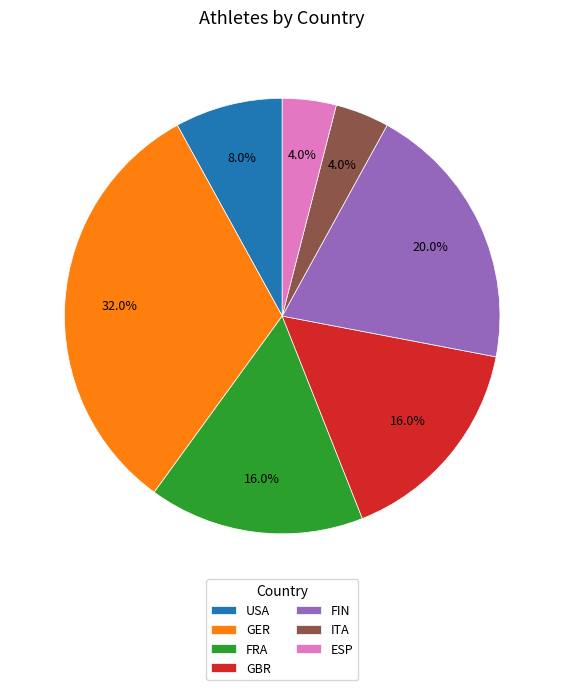

Which category has the biggest portion of the pie?

GER